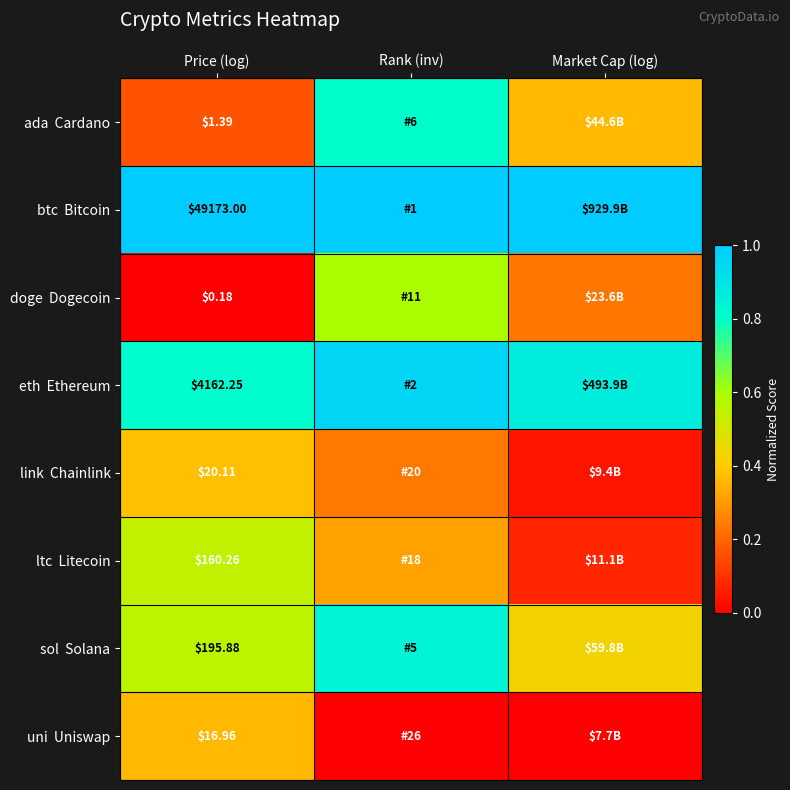

The value of eth Ethereum at Price (log) is 0.8. True or false?

True